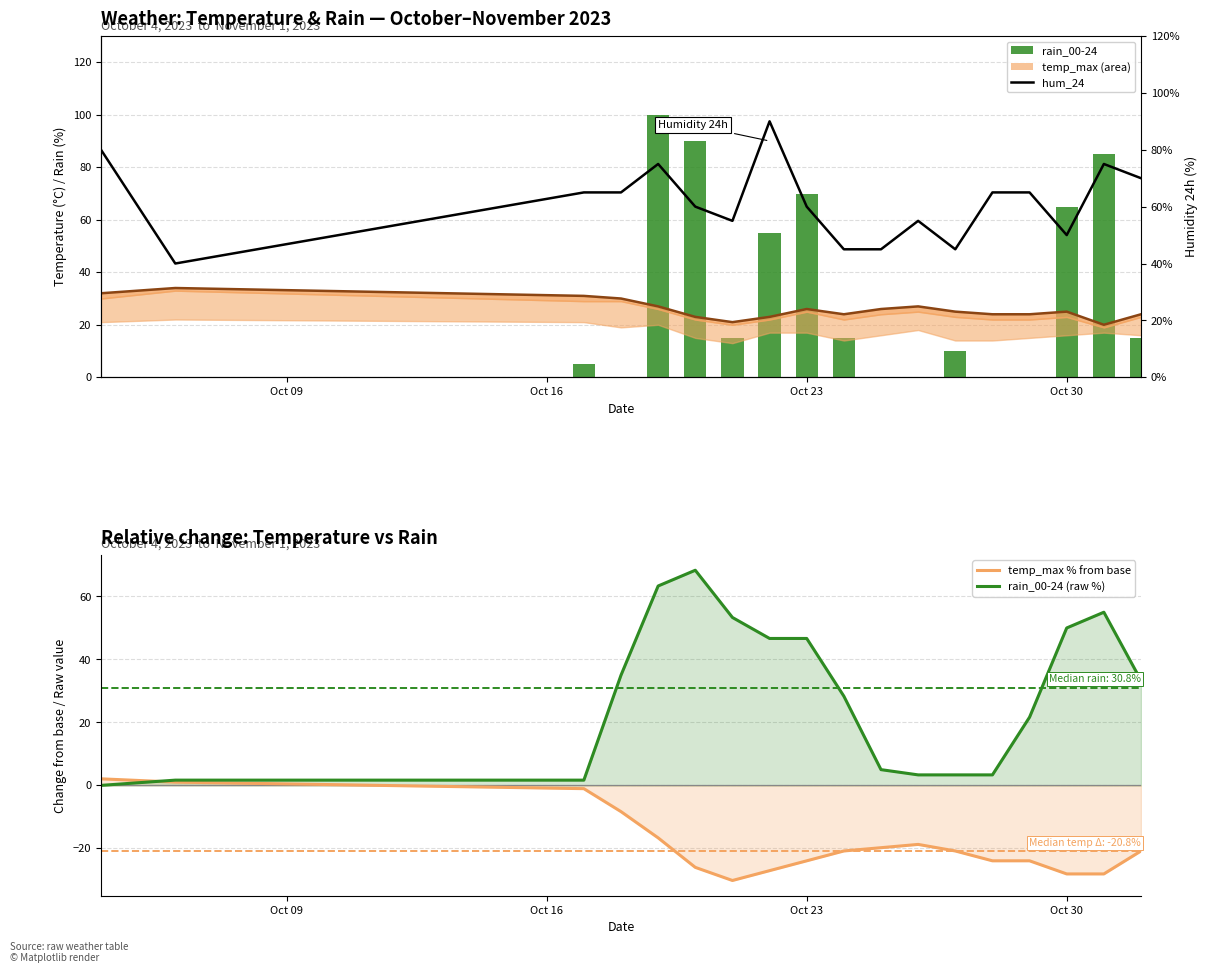

How many values in temp_max % from base are above zero?

2